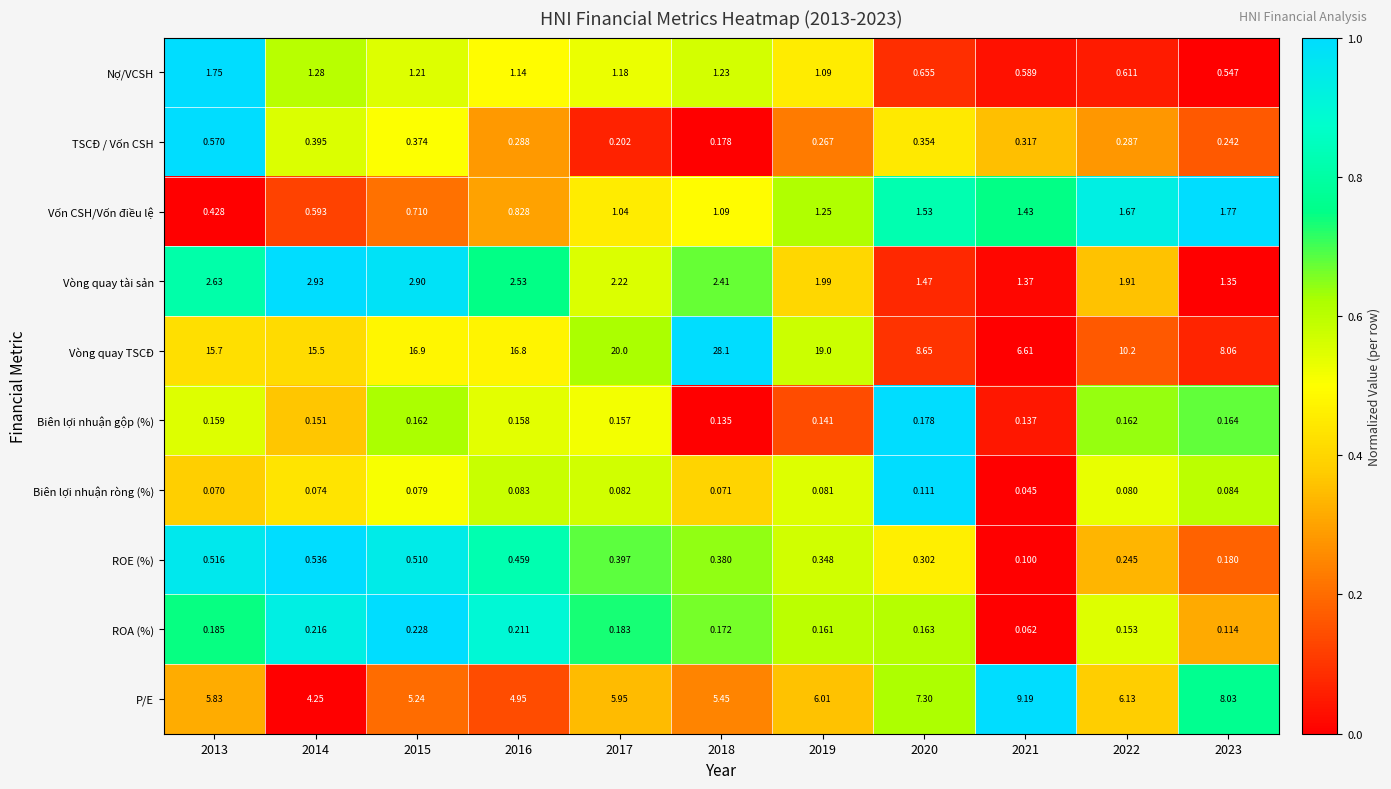

At which category is the sum across all series the highest?

2018